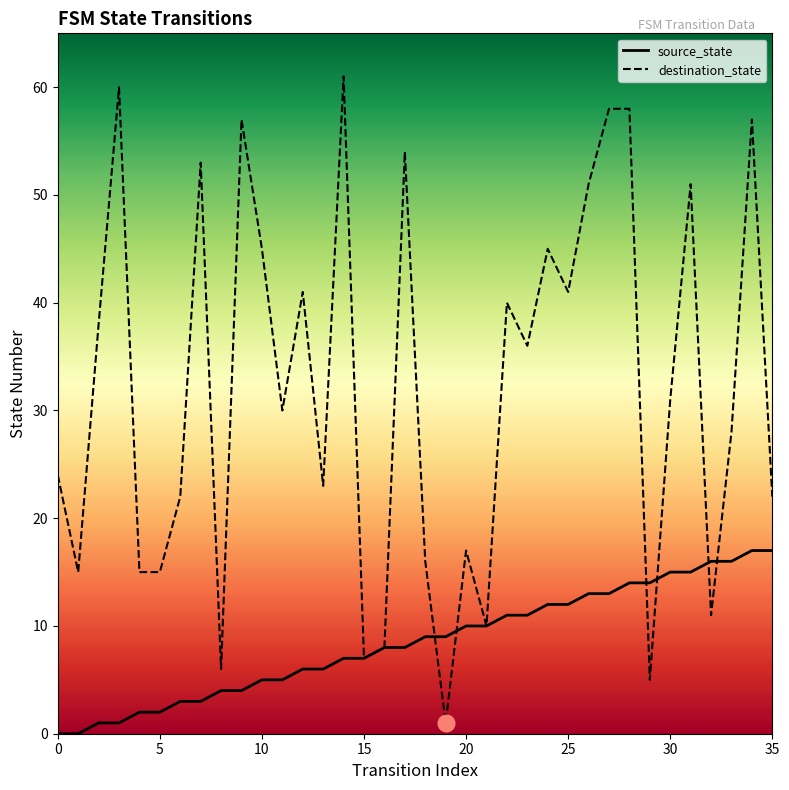

How many data points does each series have?

36